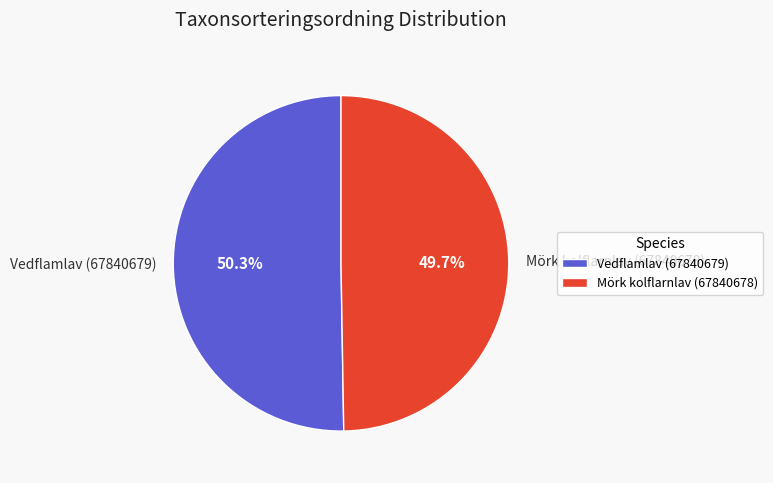

Combined, do Mörk kolflarnlav (67840678) and Vedflamlav (67840679) account for over 50%?

Yes